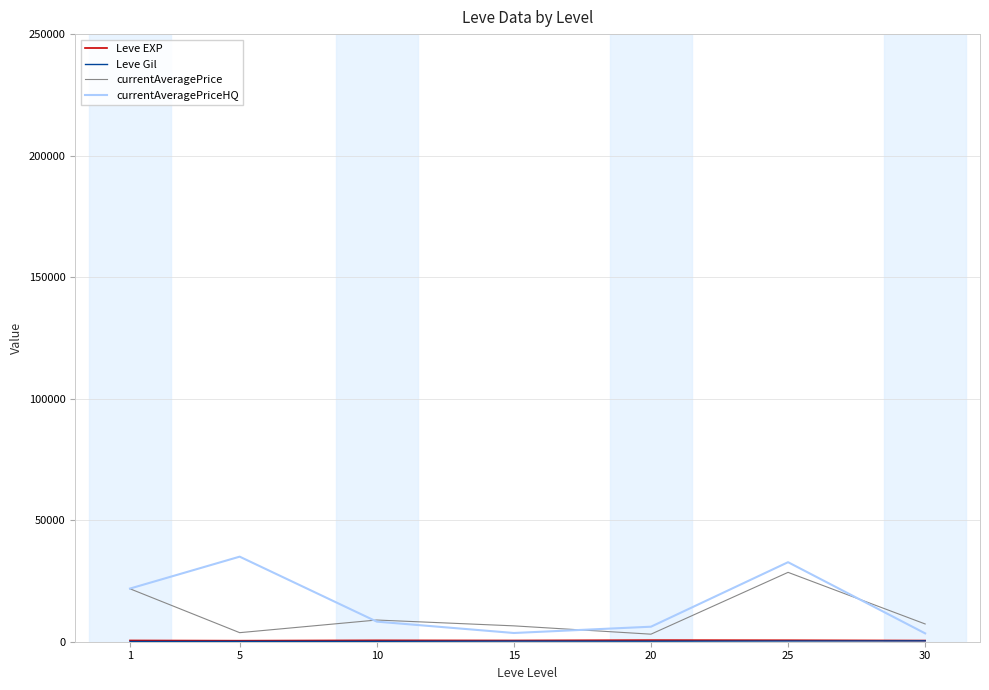

What is the greatest value displayed?

35000.0